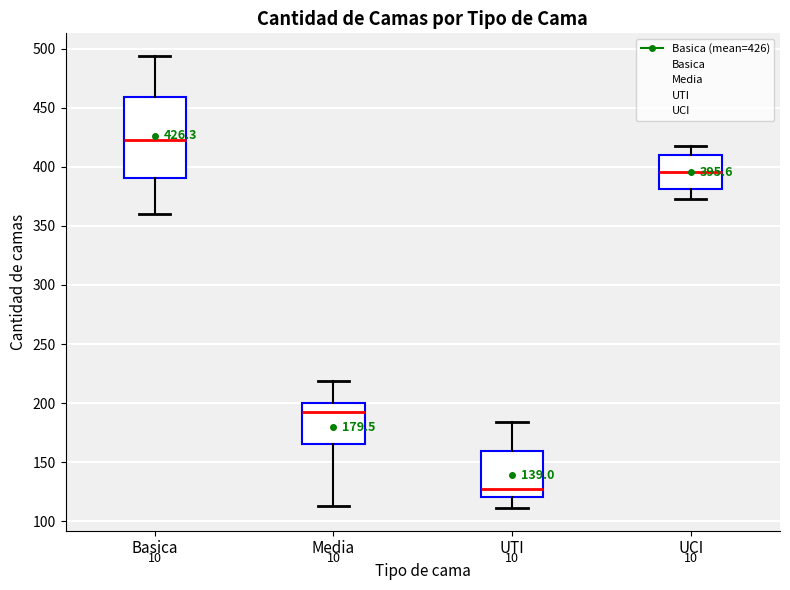

Which box is the tallest, from its lower edge to its upper edge?

Basica